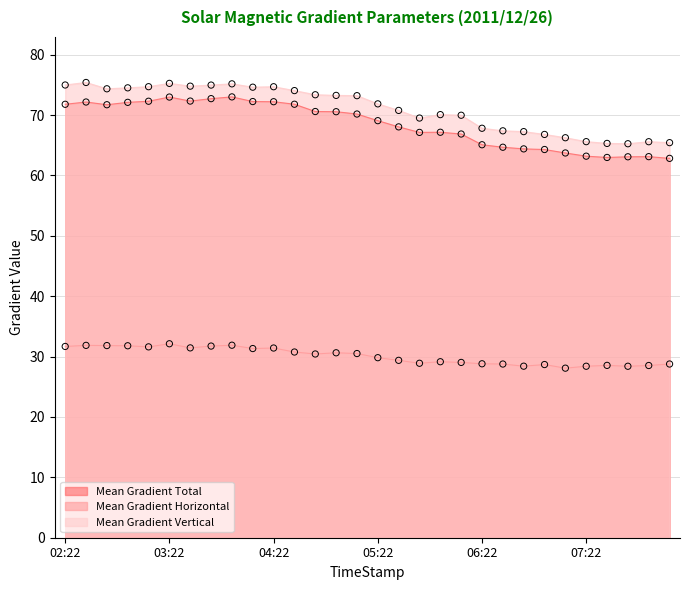

Which series contains the highest Y value?

Mean Gradient Vertical